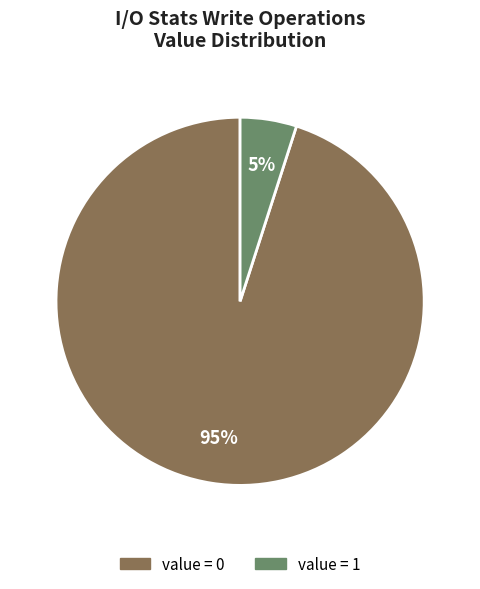

Is there any slice that represents more than half of the pie?

Yes